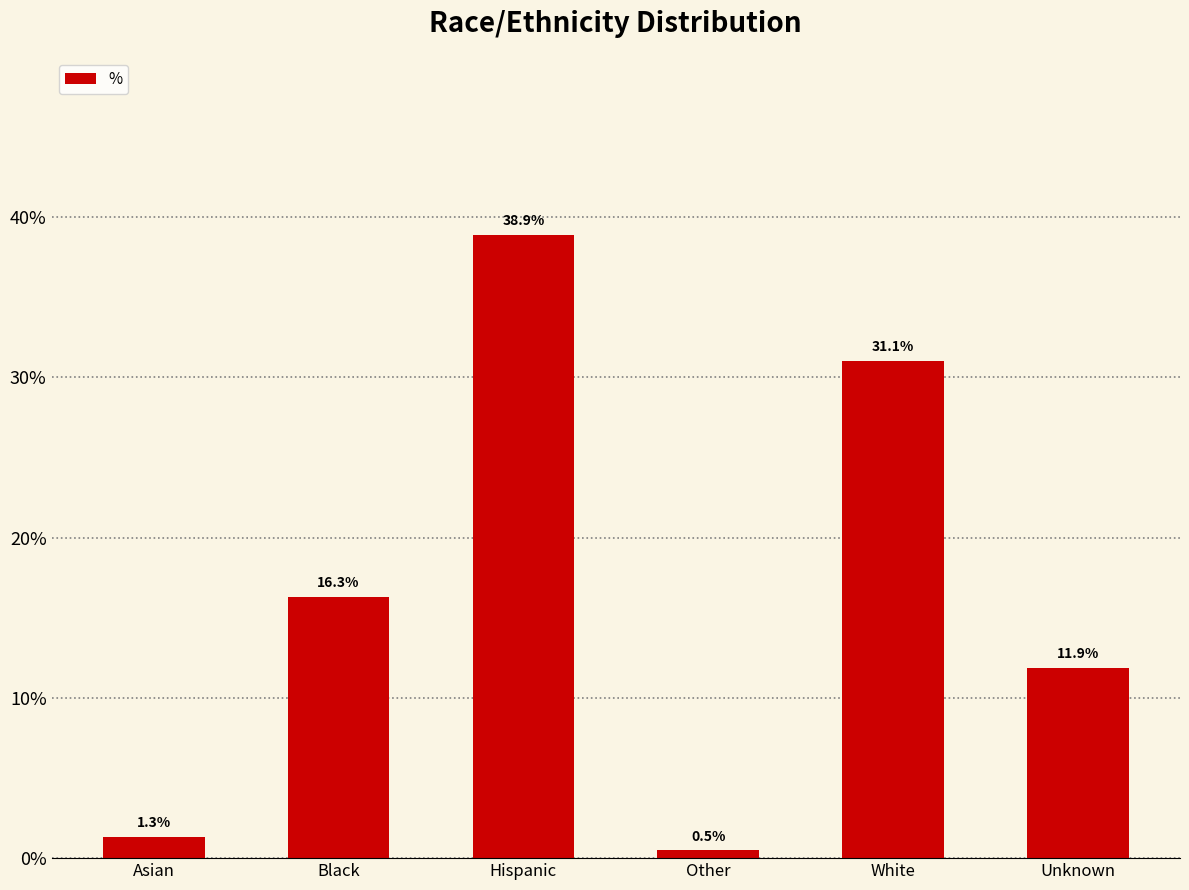

How many bars are there in total?

6